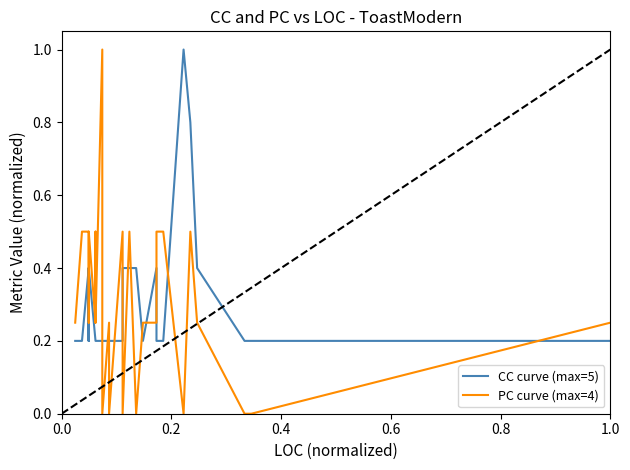

How many interior local peaks does the PC curve (max=4) series have?

6